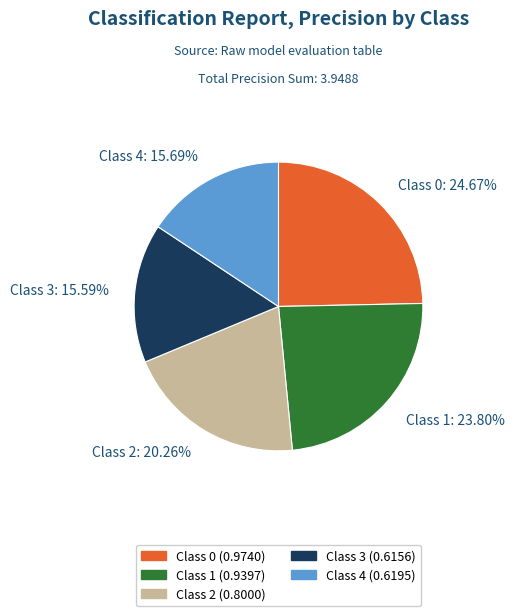

Combined, do Class 2: 20.26% and Class 3: 15.59% account for over 50%?

No